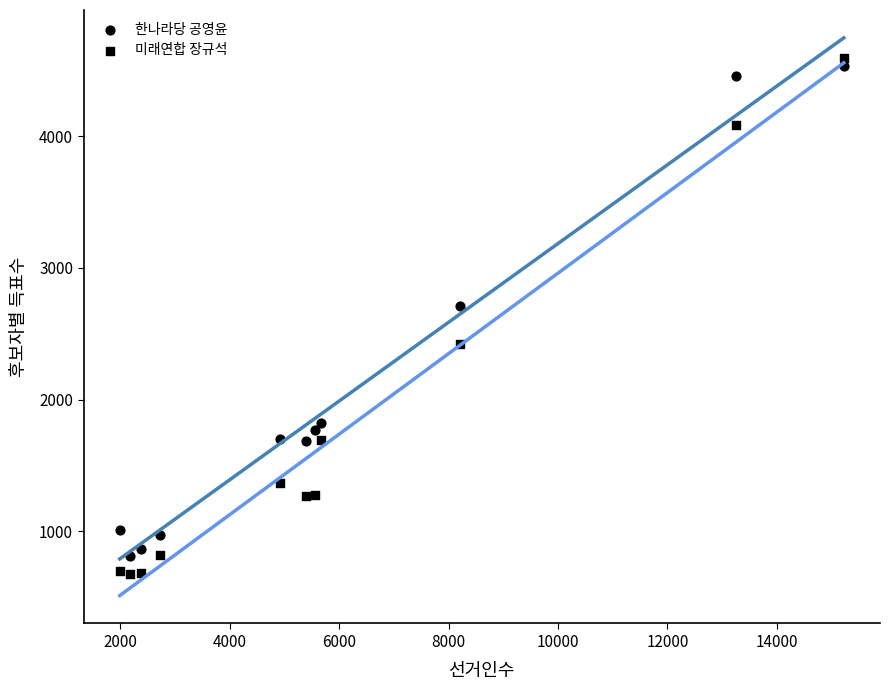

Count the number of points in this scatter plot.

22